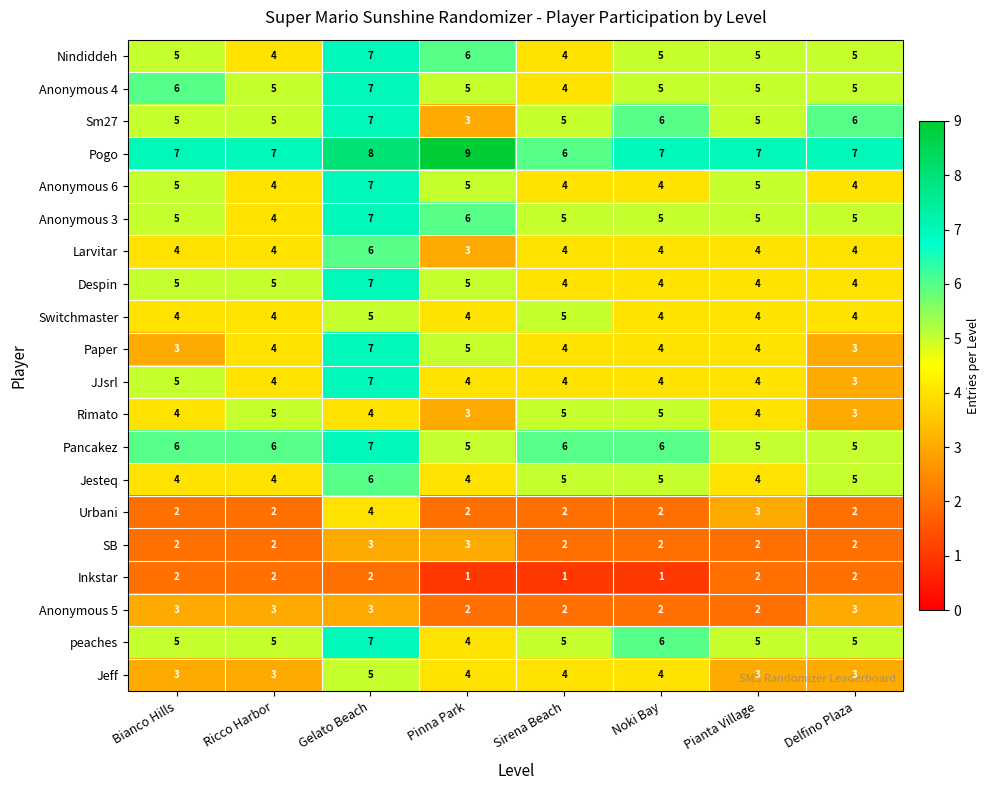

Which series has the largest total across all categories?

Pogo